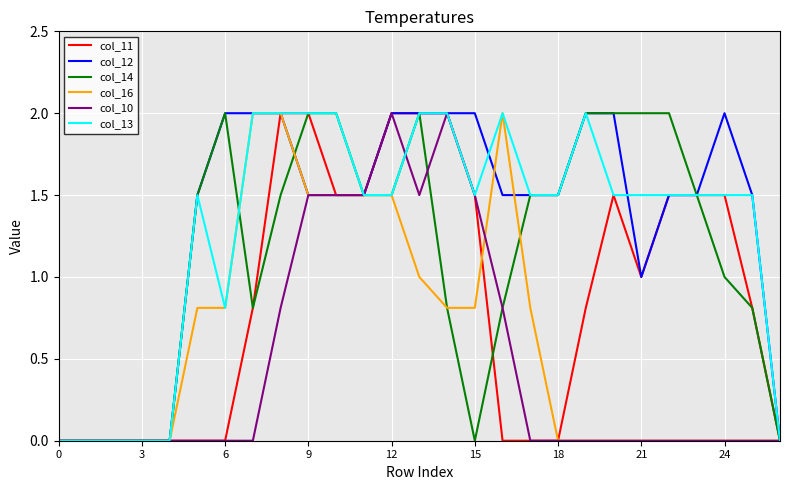

What is the sum of all col_16 values?

17.1